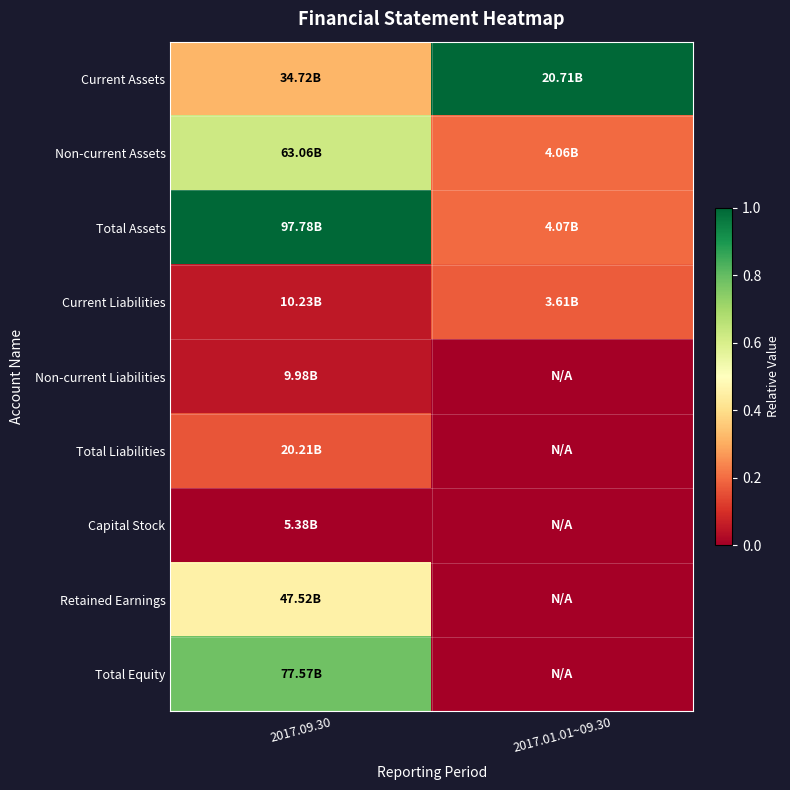

At how many categories does at least one series exceed 0?

2